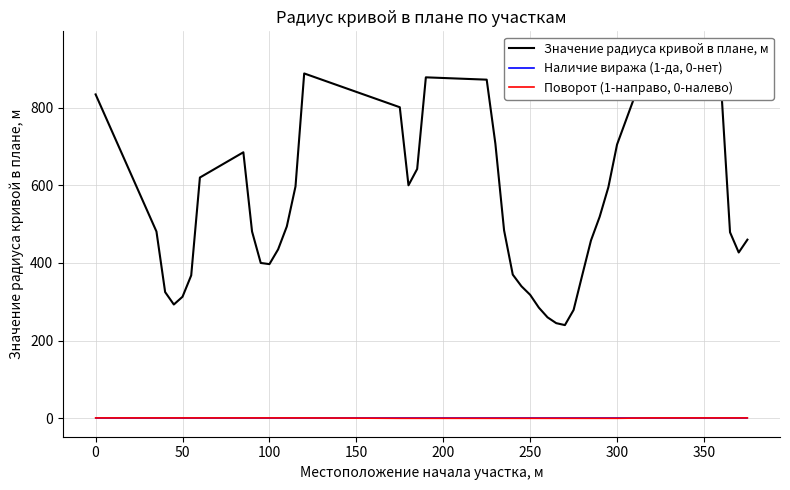

At 0, list the series in order from largest to smallest.

Значение радиуса кривой в плане, м, Поворот (1-направо, 0-налево), Наличие виража (1-да, 0-нет)